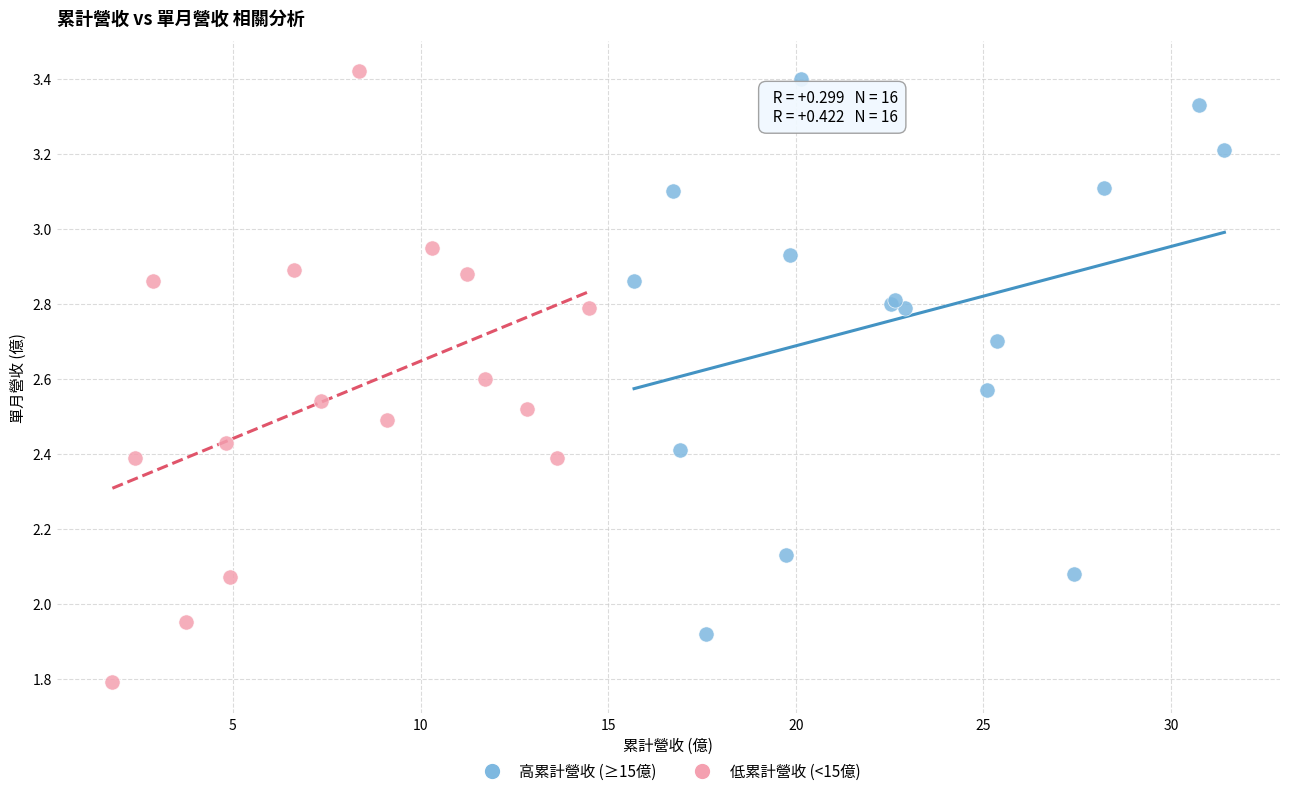

Which series contains the lowest Y value?

低累計營收 (<15億)